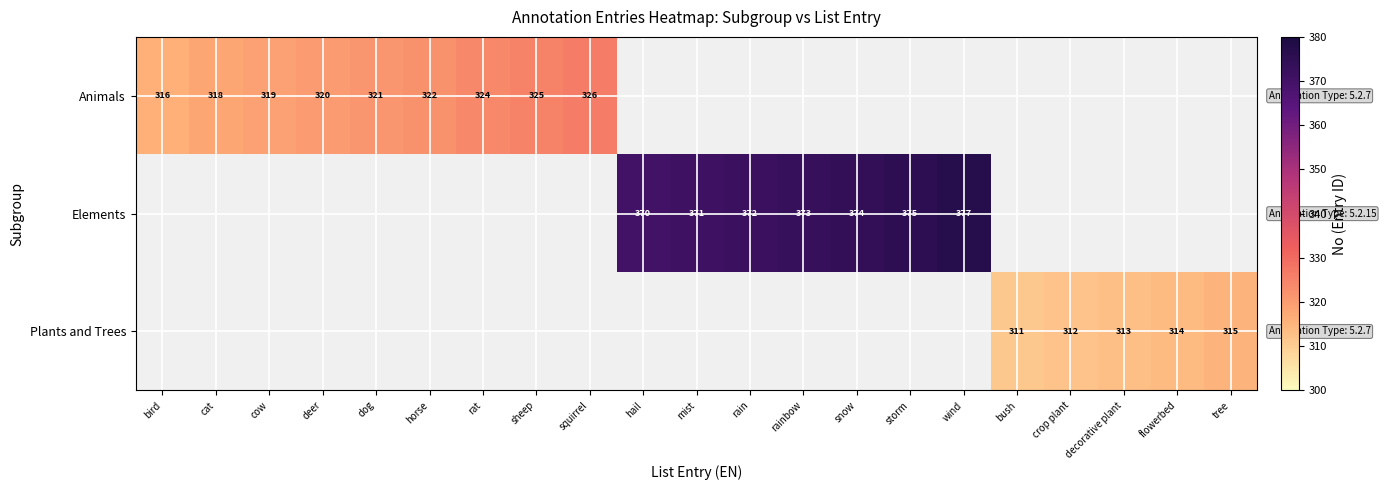

The value of Elements at rain is 372. True or false?

True